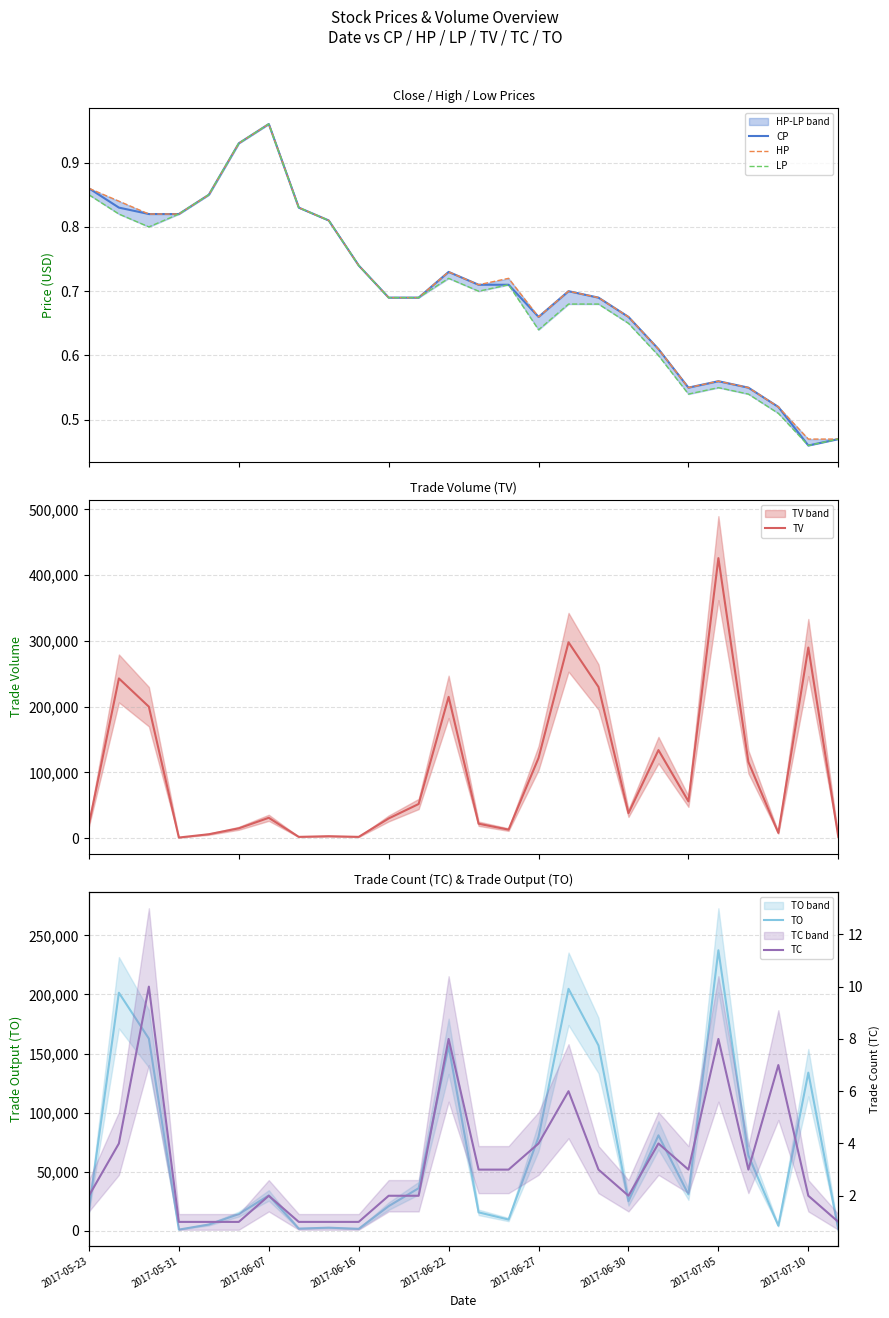

At how many categories does at least one series exceed 196051?

7